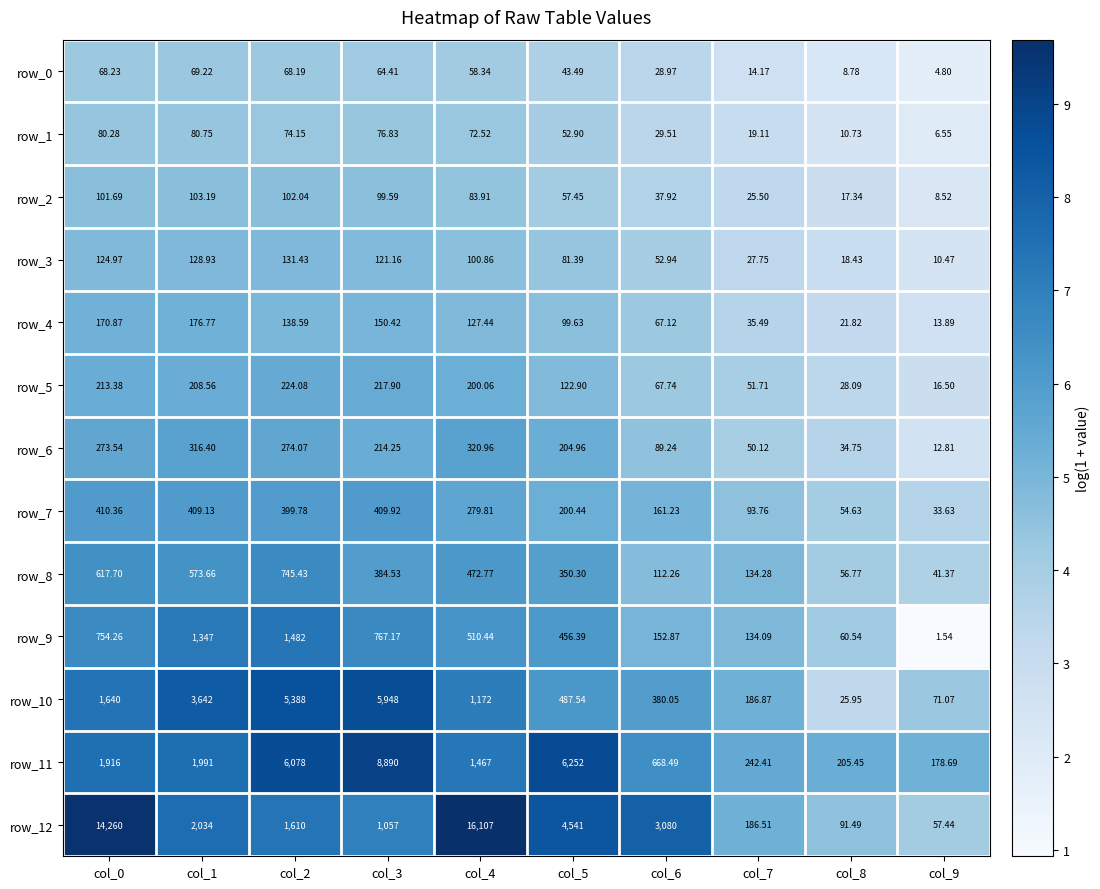

The value of row_4 at col_1 is 2.3. True or false?

False